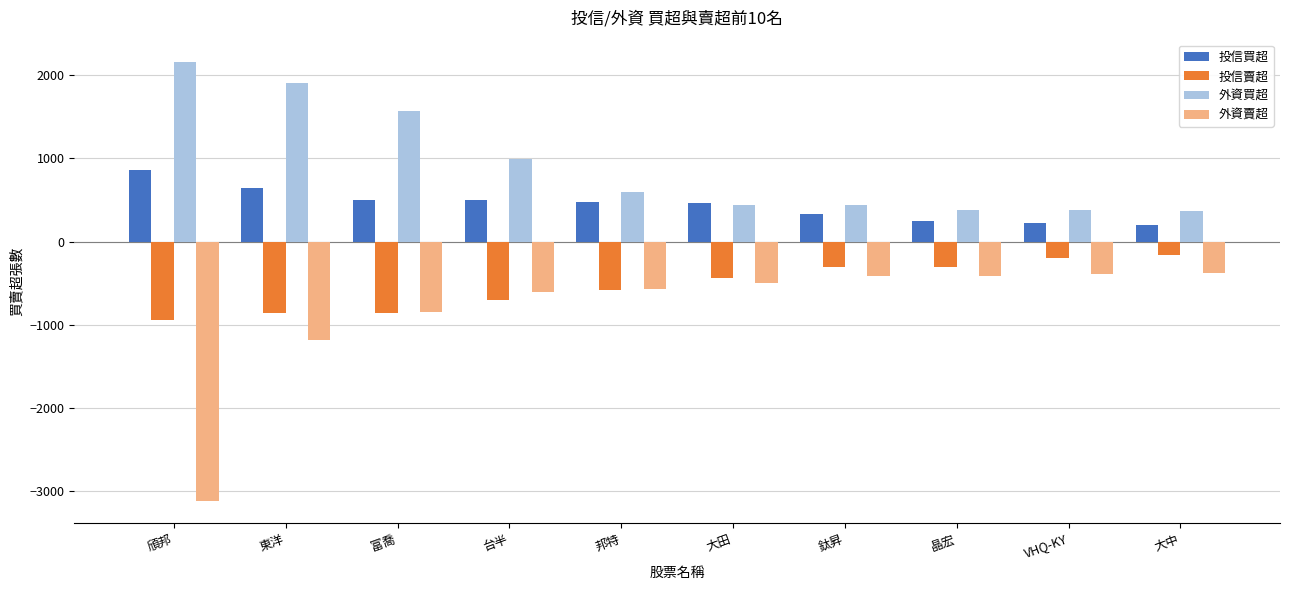

Are the bars horizontal?

No